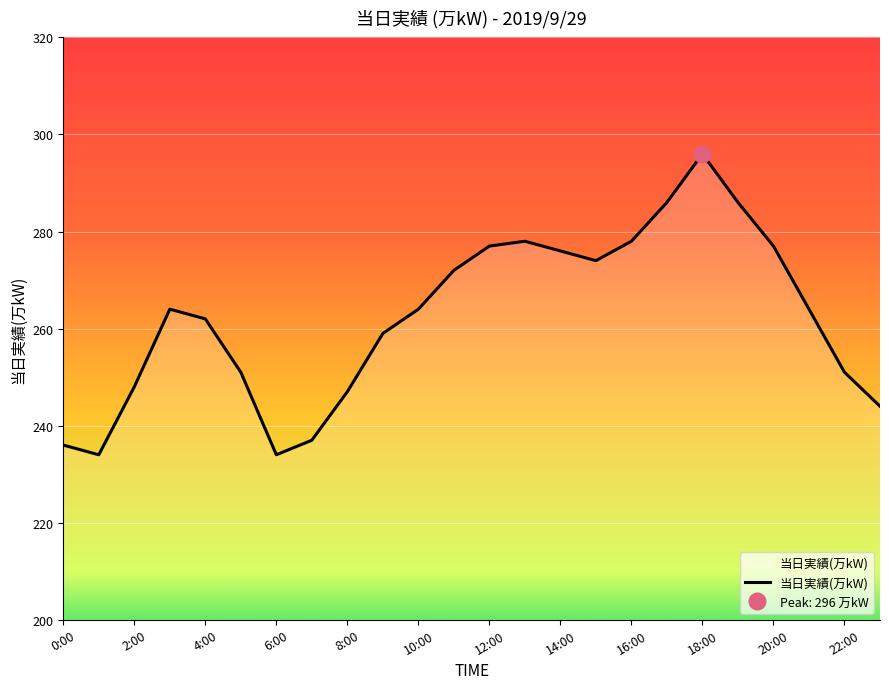

What is the change in value from 15 to 23?

-30